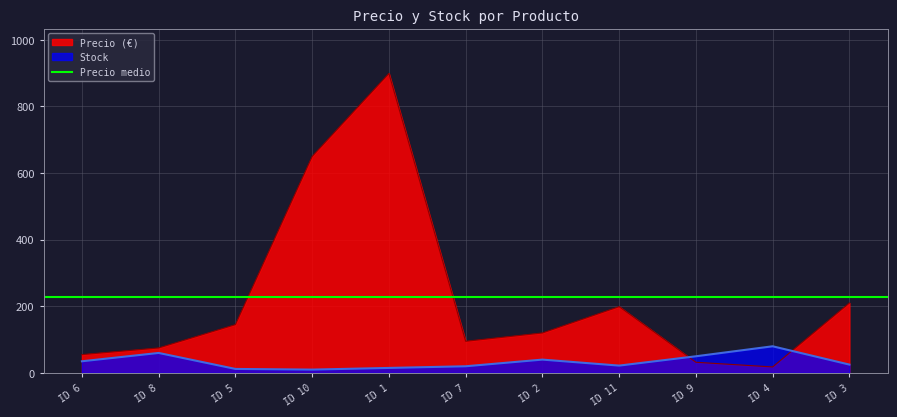

How many values in the Precio (€) series are below 120?

5